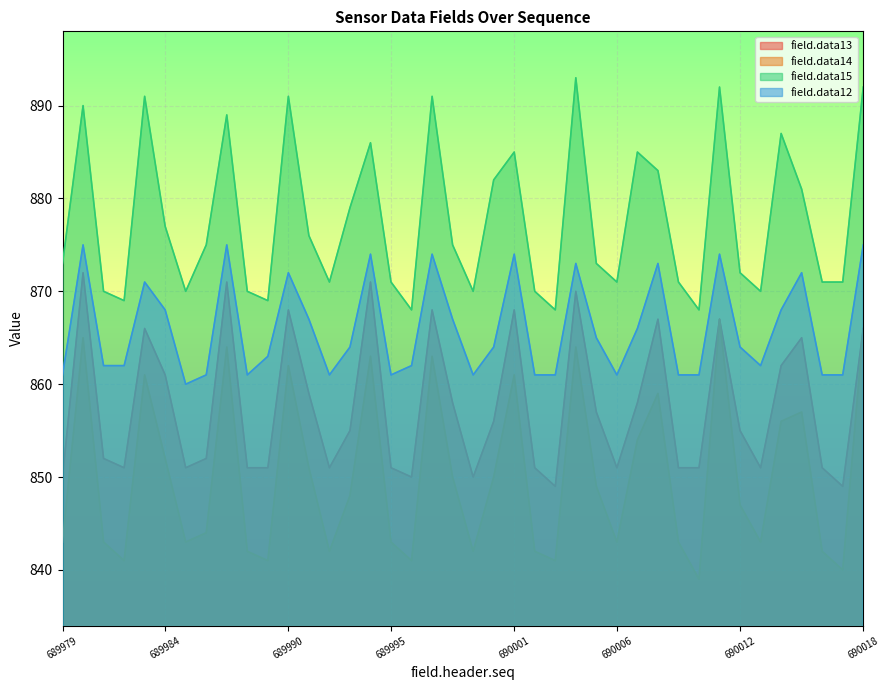

Which category has the highest value across all series?

690004